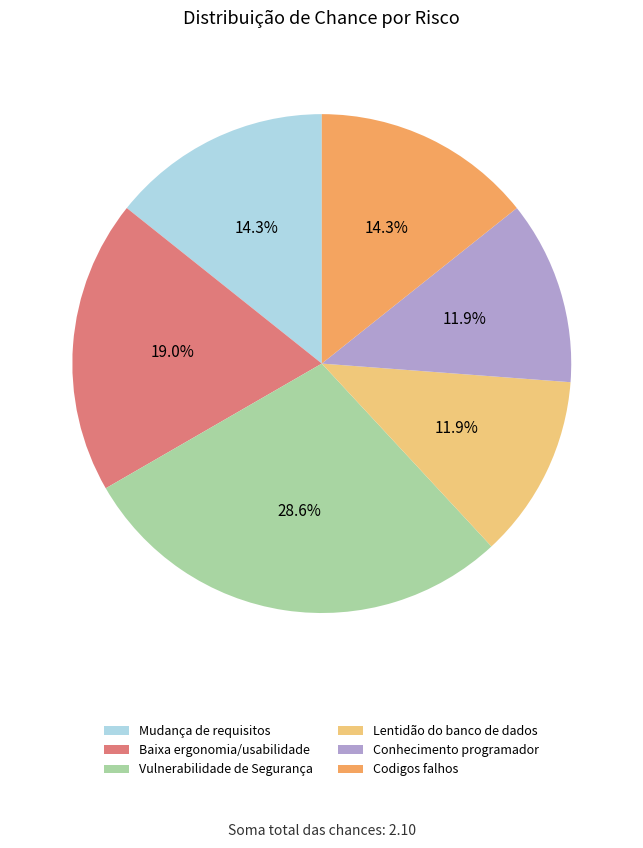

Between Conhecimento programador and Baixa ergonomia/usabilidade, which is larger?

Baixa ergonomia/usabilidade